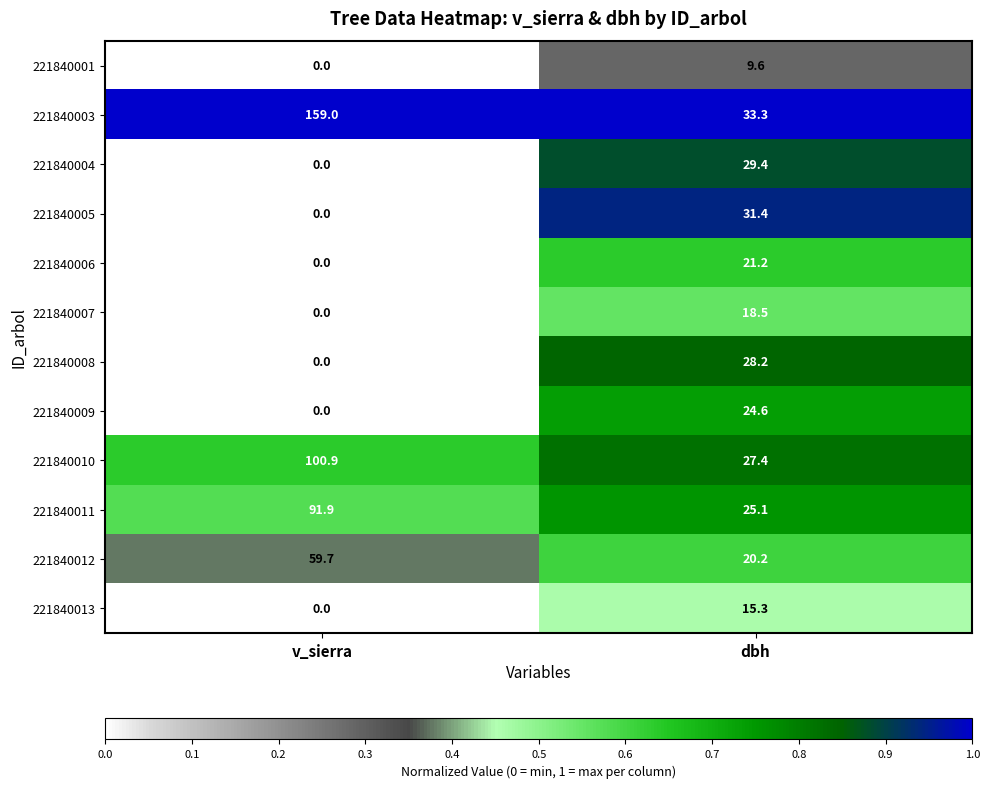

Is it true that 221840010 equals 27.4 at dbh?

True